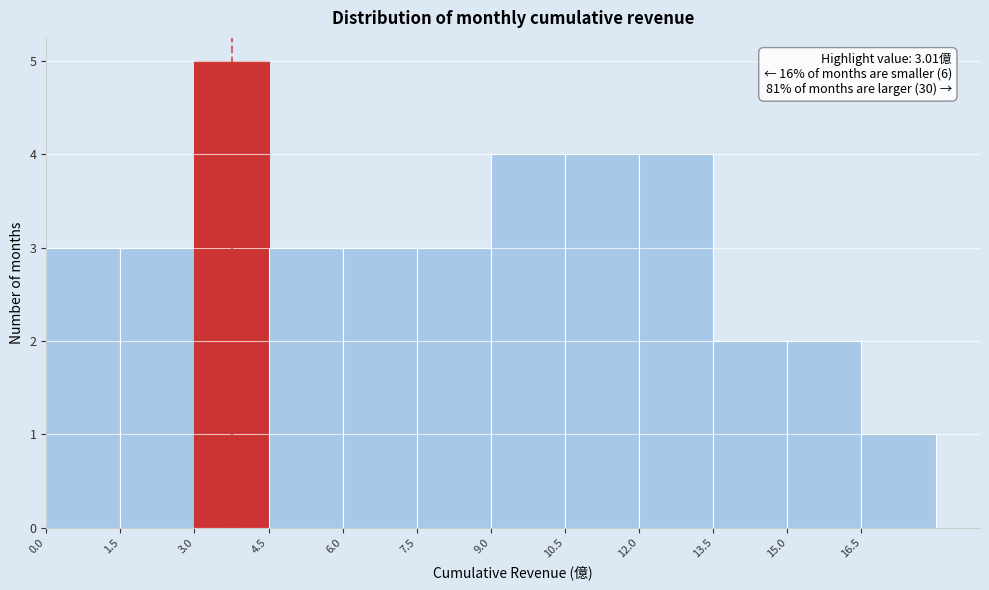

Over which range of the x-axis is the bar tallest?

3.0 to 4.5